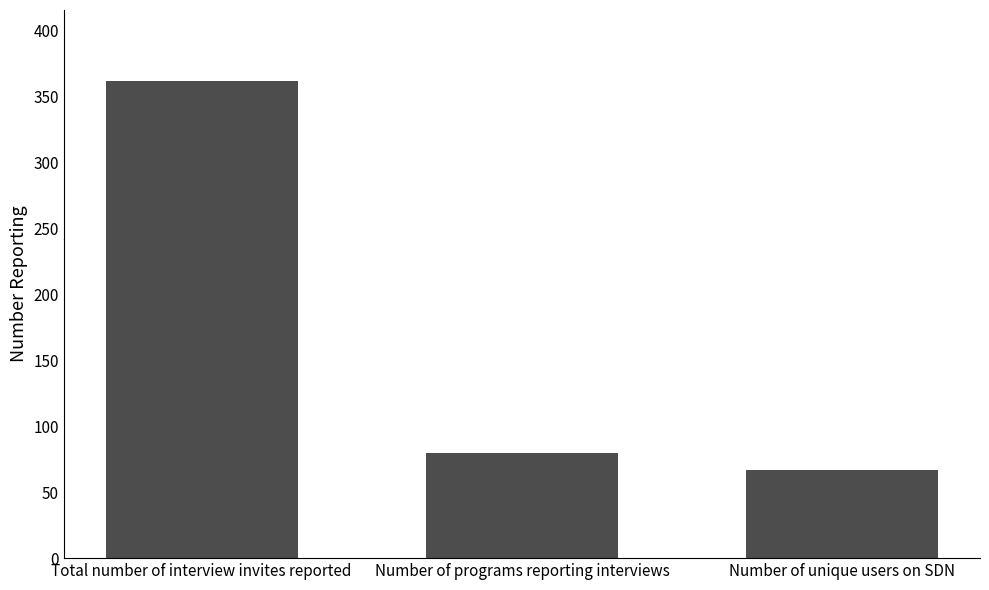

What position from the right is Number of programs reporting interviews?

2